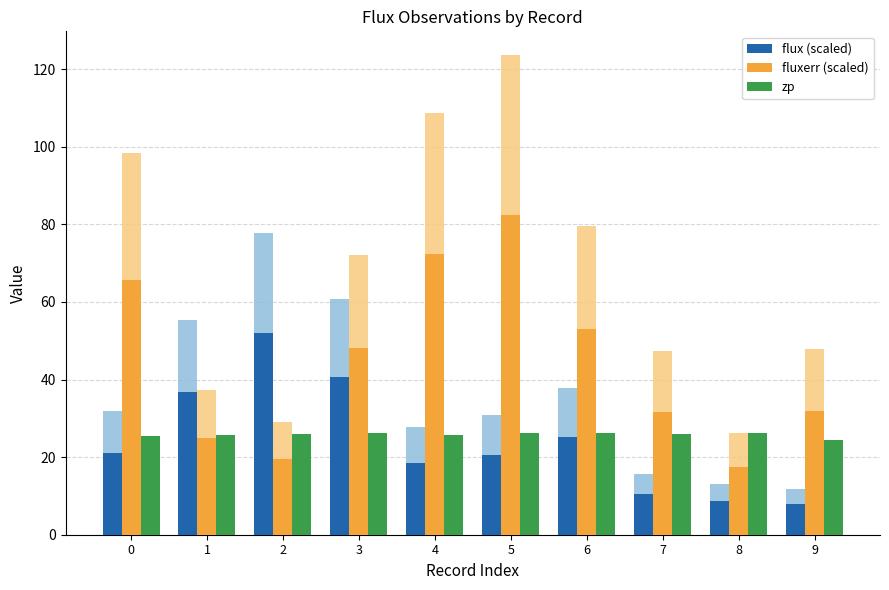

How many values in the zp series exceed 26?

5